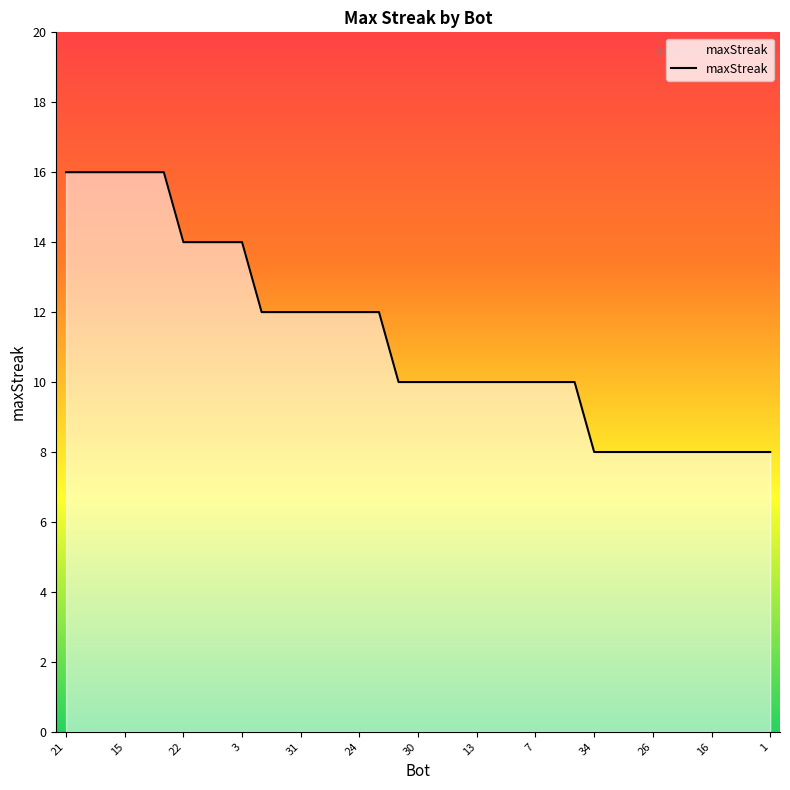

What is the minimum value shown in the chart?

8